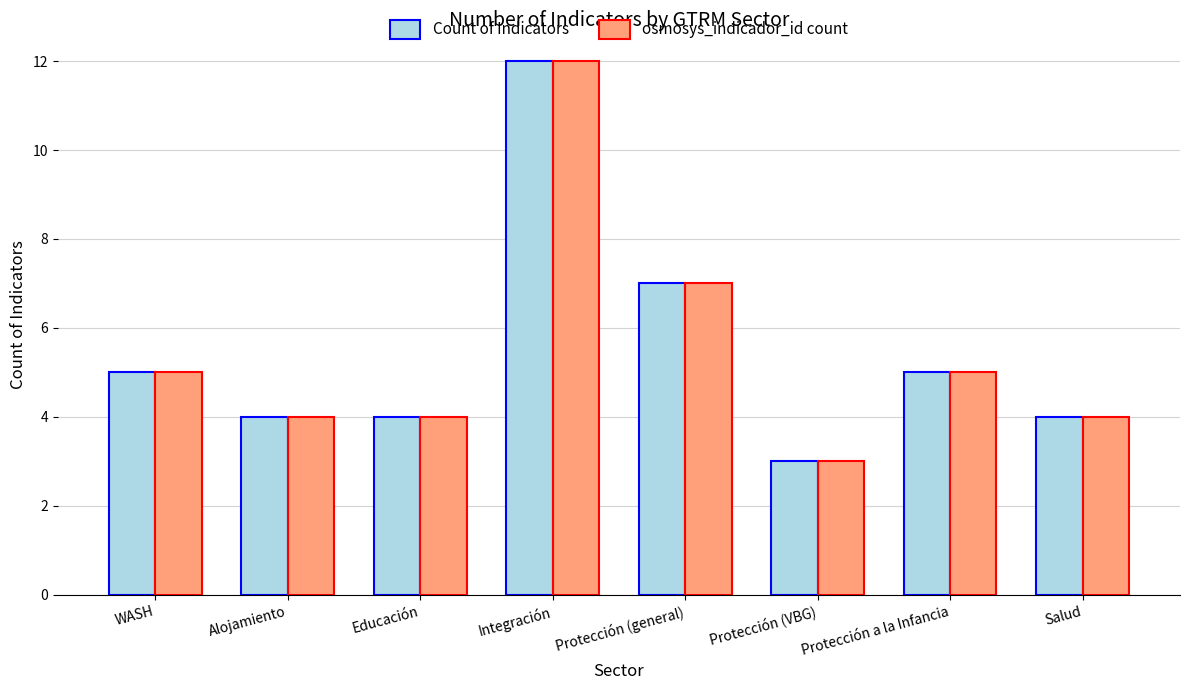

What is the minimum value for osmosys_indicador_id count?

3